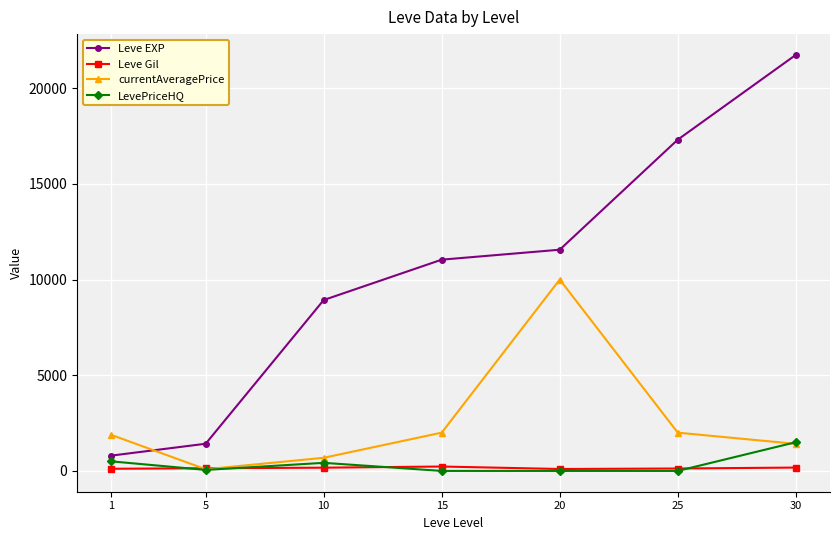

True or false: currentAveragePrice and Leve EXP cross at least once.

True